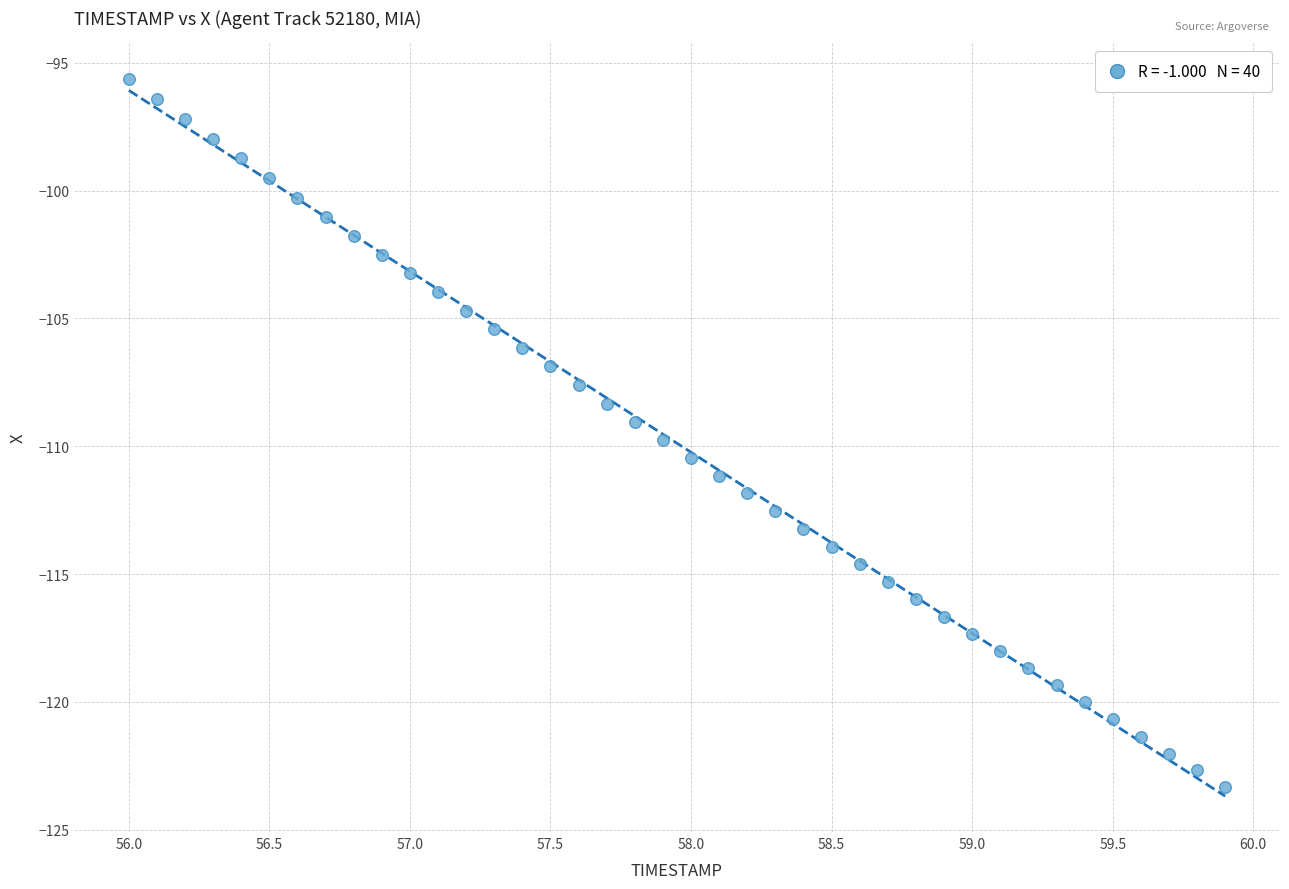

What is the range of Y values (max minus min)?

27.7